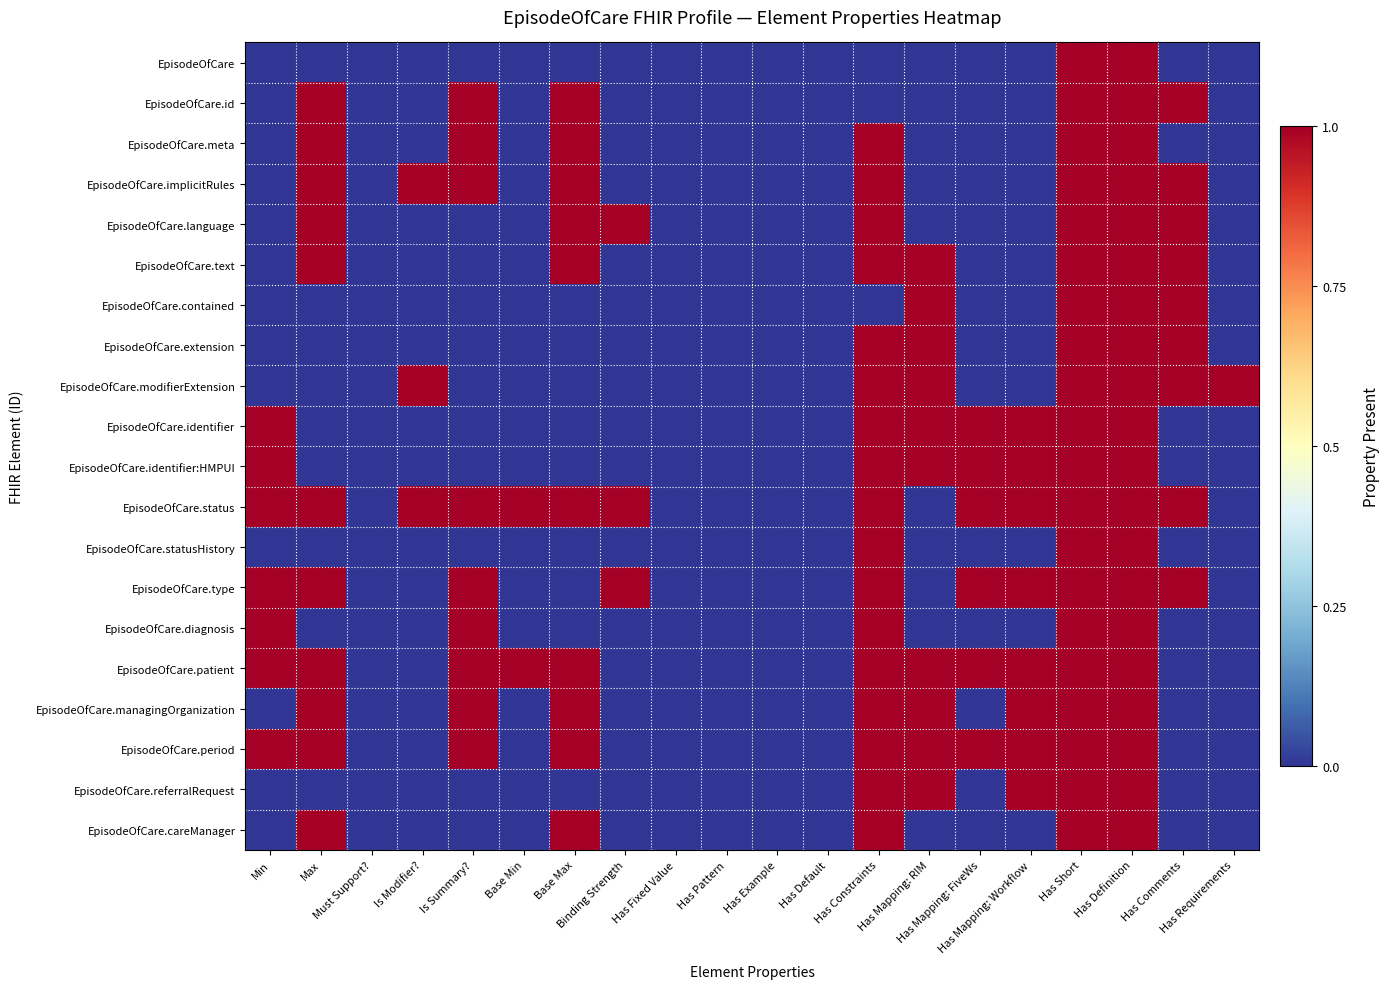

Reading right to left, extract all data points from this chart.

EpisodeOfCare: Has Requirements=0	Has Comments=0	Has Definition=1	Has Short=1	Has Mapping: Workflow=0	Has Mapping: FiveWs=0	Has Mapping: RIM=0	Has Constraints=0	Has Default=0	Has Example=0	Has Pattern=0	Has Fixed Value=0	Binding Strength=0	Base Max=0	Base Min=0	Is Summary?=0	Is Modifier?=0	Must Support?=0	Max=0	Min=0
EpisodeOfCare.id: Has Requirements=0	Has Comments=1	Has Definition=1	Has Short=1	Has Mapping: Workflow=0	Has Mapping: FiveWs=0	Has Mapping: RIM=0	Has Constraints=0	Has Default=0	Has Example=0	Has Pattern=0	Has Fixed Value=0	Binding Strength=0	Base Max=1	Base Min=0	Is Summary?=1	Is Modifier?=0	Must Support?=0	Max=1	Min=0
EpisodeOfCare.meta: Has Requirements=0	Has Comments=0	Has Definition=1	Has Short=1	Has Mapping: Workflow=0	Has Mapping: FiveWs=0	Has Mapping: RIM=0	Has Constraints=1	Has Default=0	Has Example=0	Has Pattern=0	Has Fixed Value=0	Binding Strength=0	Base Max=1	Base Min=0	Is Summary?=1	Is Modifier?=0	Must Support?=0	Max=1	Min=0
EpisodeOfCare.implicitRules: Has Requirements=0	Has Comments=1	Has Definition=1	Has Short=1	Has Mapping: Workflow=0	Has Mapping: FiveWs=0	Has Mapping: RIM=0	Has Constraints=1	Has Default=0	Has Example=0	Has Pattern=0	Has Fixed Value=0	Binding Strength=0	Base Max=1	Base Min=0	Is Summary?=1	Is Modifier?=1	Must Support?=0	Max=1	Min=0
EpisodeOfCare.language: Has Requirements=0	Has Comments=1	Has Definition=1	Has Short=1	Has Mapping: Workflow=0	Has Mapping: FiveWs=0	Has Mapping: RIM=0	Has Constraints=1	Has Default=0	Has Example=0	Has Pattern=0	Has Fixed Value=0	Binding Strength=1	Base Max=1	Base Min=0	Is Summary?=0	Is Modifier?=0	Must Support?=0	Max=1	Min=0
EpisodeOfCare.text: Has Requirements=0	Has Comments=1	Has Definition=1	Has Short=1	Has Mapping: Workflow=0	Has Mapping: FiveWs=0	Has Mapping: RIM=1	Has Constraints=1	Has Default=0	Has Example=0	Has Pattern=0	Has Fixed Value=0	Binding Strength=0	Base Max=1	Base Min=0	Is Summary?=0	Is Modifier?=0	Must Support?=0	Max=1	Min=0
EpisodeOfCare.contained: Has Requirements=0	Has Comments=1	Has Definition=1	Has Short=1	Has Mapping: Workflow=0	Has Mapping: FiveWs=0	Has Mapping: RIM=1	Has Constraints=0	Has Default=0	Has Example=0	Has Pattern=0	Has Fixed Value=0	Binding Strength=0	Base Max=0	Base Min=0	Is Summary?=0	Is Modifier?=0	Must Support?=0	Max=0	Min=0
EpisodeOfCare.extension: Has Requirements=0	Has Comments=1	Has Definition=1	Has Short=1	Has Mapping: Workflow=0	Has Mapping: FiveWs=0	Has Mapping: RIM=1	Has Constraints=1	Has Default=0	Has Example=0	Has Pattern=0	Has Fixed Value=0	Binding Strength=0	Base Max=0	Base Min=0	Is Summary?=0	Is Modifier?=0	Must Support?=0	Max=0	Min=0
EpisodeOfCare.modifierExtension: Has Requirements=1	Has Comments=1	Has Definition=1	Has Short=1	Has Mapping: Workflow=0	Has Mapping: FiveWs=0	Has Mapping: RIM=1	Has Constraints=1	Has Default=0	Has Example=0	Has Pattern=0	Has Fixed Value=0	Binding Strength=0	Base Max=0	Base Min=0	Is Summary?=0	Is Modifier?=1	Must Support?=0	Max=0	Min=0
EpisodeOfCare.identifier: Has Requirements=0	Has Comments=0	Has Definition=1	Has Short=1	Has Mapping: Workflow=1	Has Mapping: FiveWs=1	Has Mapping: RIM=1	Has Constraints=1	Has Default=0	Has Example=0	Has Pattern=0	Has Fixed Value=0	Binding Strength=0	Base Max=0	Base Min=0	Is Summary?=0	Is Modifier?=0	Must Support?=0	Max=0	Min=1
EpisodeOfCare.identifier:HMPUI: Has Requirements=0	Has Comments=0	Has Definition=1	Has Short=1	Has Mapping: Workflow=1	Has Mapping: FiveWs=1	Has Mapping: RIM=1	Has Constraints=1	Has Default=0	Has Example=0	Has Pattern=0	Has Fixed Value=0	Binding Strength=0	Base Max=0	Base Min=0	Is Summary?=0	Is Modifier?=0	Must Support?=0	Max=0	Min=1
EpisodeOfCare.status: Has Requirements=0	Has Comments=1	Has Definition=1	Has Short=1	Has Mapping: Workflow=1	Has Mapping: FiveWs=1	Has Mapping: RIM=0	Has Constraints=1	Has Default=0	Has Example=0	Has Pattern=0	Has Fixed Value=0	Binding Strength=1	Base Max=1	Base Min=1	Is Summary?=1	Is Modifier?=1	Must Support?=0	Max=1	Min=1
EpisodeOfCare.statusHistory: Has Requirements=0	Has Comments=0	Has Definition=1	Has Short=1	Has Mapping: Workflow=0	Has Mapping: FiveWs=0	Has Mapping: RIM=0	Has Constraints=1	Has Default=0	Has Example=0	Has Pattern=0	Has Fixed Value=0	Binding Strength=0	Base Max=0	Base Min=0	Is Summary?=0	Is Modifier?=0	Must Support?=0	Max=0	Min=0
EpisodeOfCare.type: Has Requirements=0	Has Comments=1	Has Definition=1	Has Short=1	Has Mapping: Workflow=1	Has Mapping: FiveWs=1	Has Mapping: RIM=0	Has Constraints=1	Has Default=0	Has Example=0	Has Pattern=0	Has Fixed Value=0	Binding Strength=1	Base Max=0	Base Min=0	Is Summary?=1	Is Modifier?=0	Must Support?=0	Max=1	Min=1
EpisodeOfCare.diagnosis: Has Requirements=0	Has Comments=0	Has Definition=1	Has Short=1	Has Mapping: Workflow=0	Has Mapping: FiveWs=0	Has Mapping: RIM=0	Has Constraints=1	Has Default=0	Has Example=0	Has Pattern=0	Has Fixed Value=0	Binding Strength=0	Base Max=0	Base Min=0	Is Summary?=1	Is Modifier?=0	Must Support?=0	Max=0	Min=1
EpisodeOfCare.patient: Has Requirements=0	Has Comments=0	Has Definition=1	Has Short=1	Has Mapping: Workflow=1	Has Mapping: FiveWs=1	Has Mapping: RIM=1	Has Constraints=1	Has Default=0	Has Example=0	Has Pattern=0	Has Fixed Value=0	Binding Strength=0	Base Max=1	Base Min=1	Is Summary?=1	Is Modifier?=0	Must Support?=0	Max=1	Min=1
EpisodeOfCare.managingOrganization: Has Requirements=0	Has Comments=0	Has Definition=1	Has Short=1	Has Mapping: Workflow=1	Has Mapping: FiveWs=0	Has Mapping: RIM=1	Has Constraints=1	Has Default=0	Has Example=0	Has Pattern=0	Has Fixed Value=0	Binding Strength=0	Base Max=1	Base Min=0	Is Summary?=1	Is Modifier?=0	Must Support?=0	Max=1	Min=0
EpisodeOfCare.period: Has Requirements=0	Has Comments=0	Has Definition=1	Has Short=1	Has Mapping: Workflow=1	Has Mapping: FiveWs=1	Has Mapping: RIM=1	Has Constraints=1	Has Default=0	Has Example=0	Has Pattern=0	Has Fixed Value=0	Binding Strength=0	Base Max=1	Base Min=0	Is Summary?=1	Is Modifier?=0	Must Support?=0	Max=1	Min=1
EpisodeOfCare.referralRequest: Has Requirements=0	Has Comments=0	Has Definition=1	Has Short=1	Has Mapping: Workflow=1	Has Mapping: FiveWs=0	Has Mapping: RIM=1	Has Constraints=1	Has Default=0	Has Example=0	Has Pattern=0	Has Fixed Value=0	Binding Strength=0	Base Max=0	Base Min=0	Is Summary?=0	Is Modifier?=0	Must Support?=0	Max=0	Min=0
EpisodeOfCare.careManager: Has Requirements=0	Has Comments=0	Has Definition=1	Has Short=1	Has Mapping: Workflow=0	Has Mapping: FiveWs=0	Has Mapping: RIM=0	Has Constraints=1	Has Default=0	Has Example=0	Has Pattern=0	Has Fixed Value=0	Binding Strength=0	Base Max=1	Base Min=0	Is Summary?=0	Is Modifier?=0	Must Support?=0	Max=1	Min=0